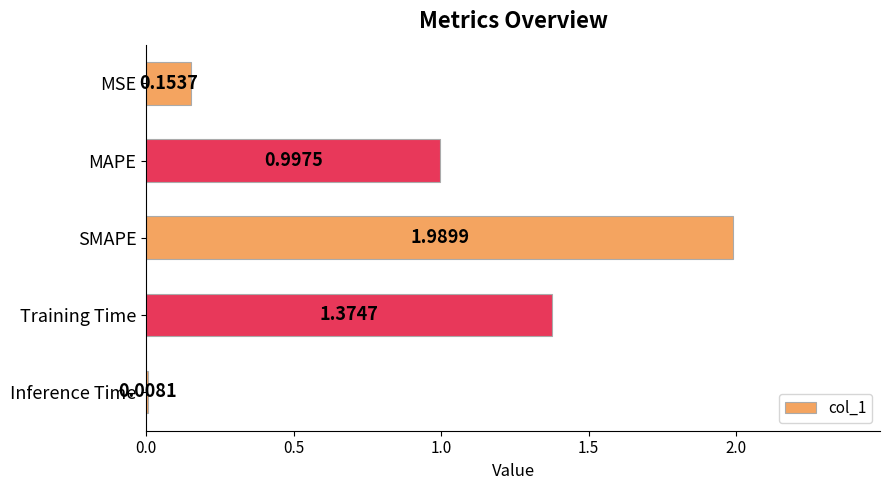

At which category does the chart reach its peak across all series?

SMAPE